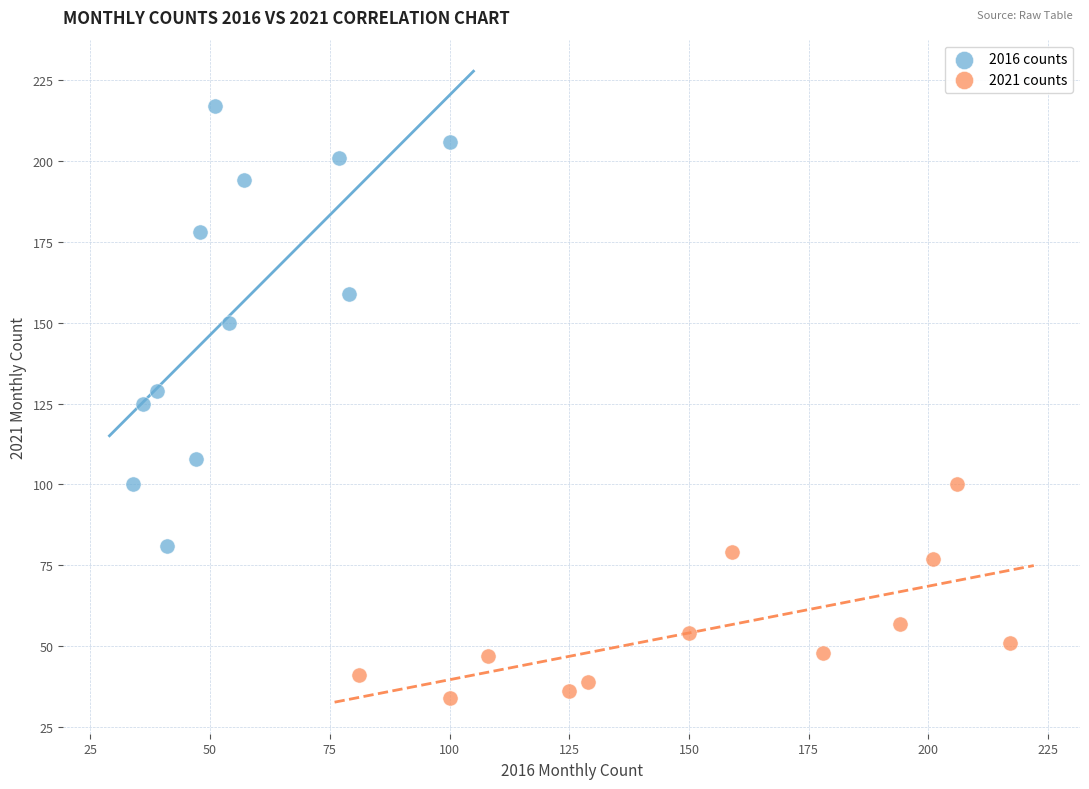

Which series has the largest Y range (max minus min)?

2016 counts